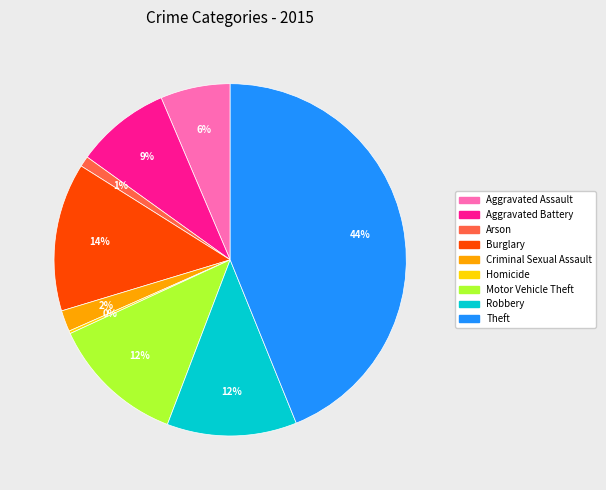

Is the sum of Aggravated Battery and Criminal Sexual Assault greater than half?

No